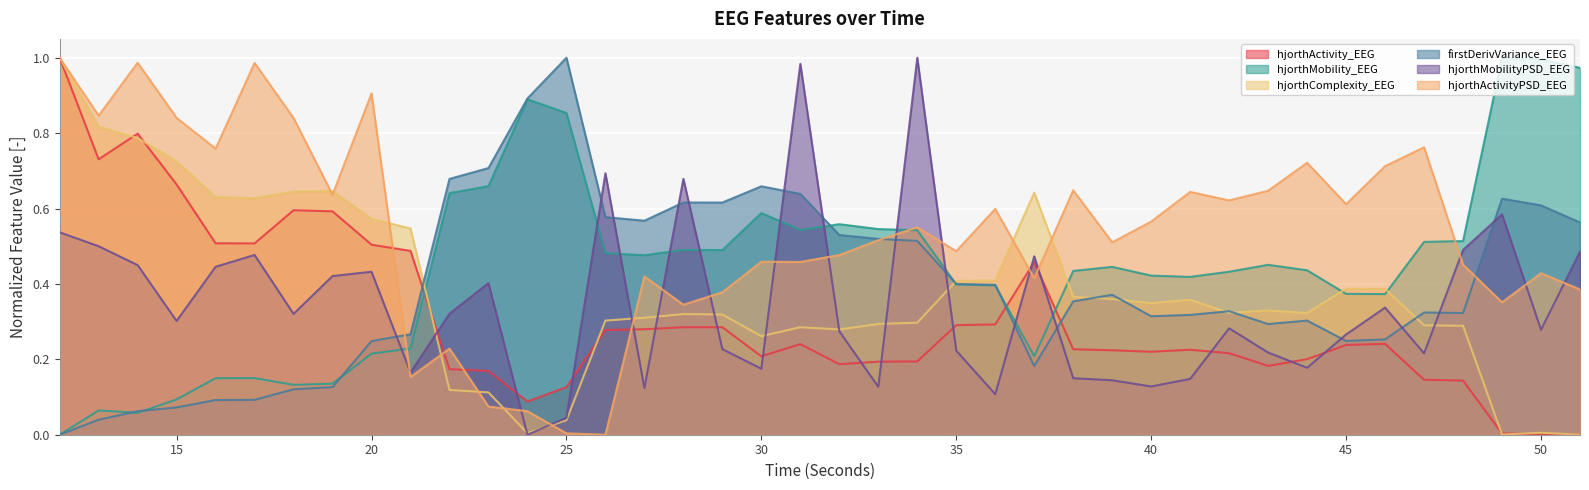

The firstDerivVariance_EEG series shows 0.8 at 26. True or false?

False